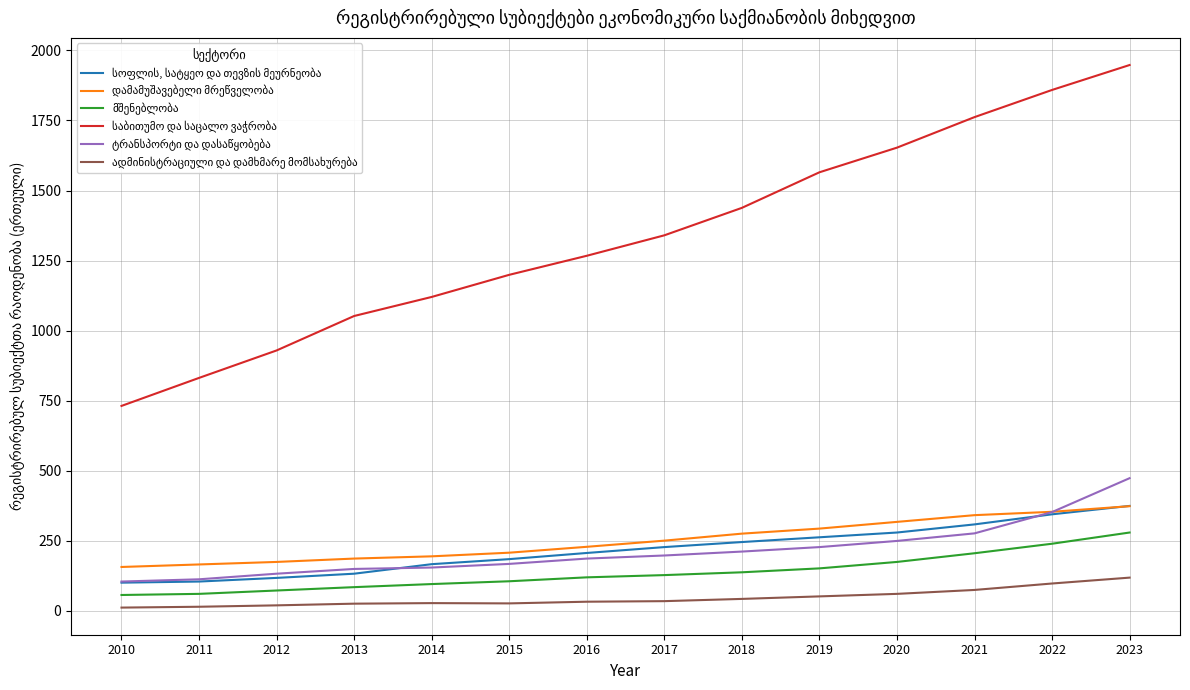

What is the maximum value shown in the chart?

1948